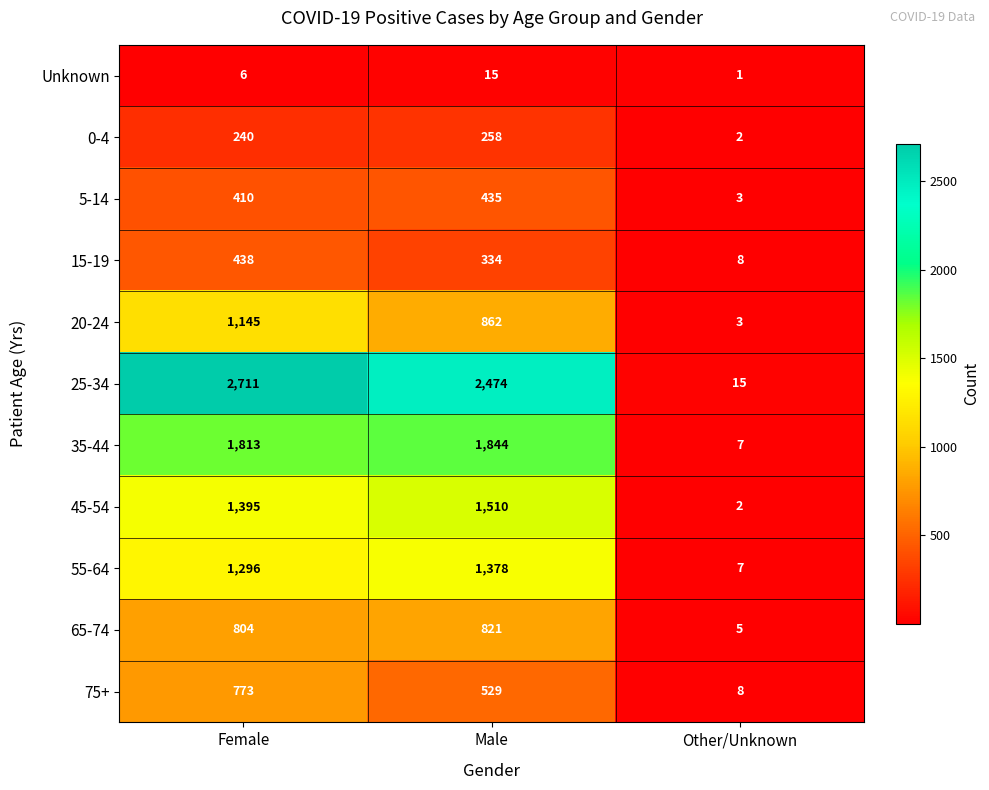

List the labels in order of 55-64 value, smallest first.

Other/Unknown, Female, Male